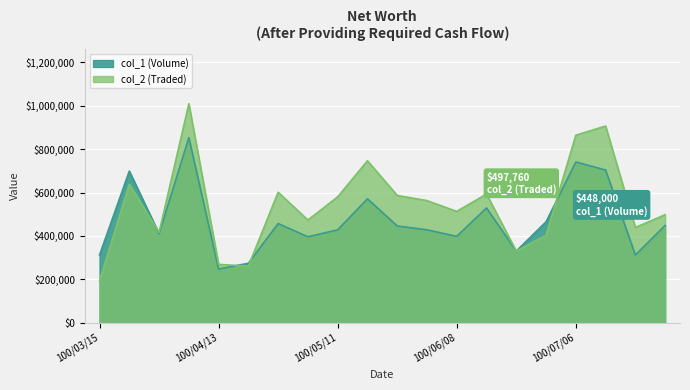

Between 100/06/29 and 100/06/15, which is larger?

100/06/15